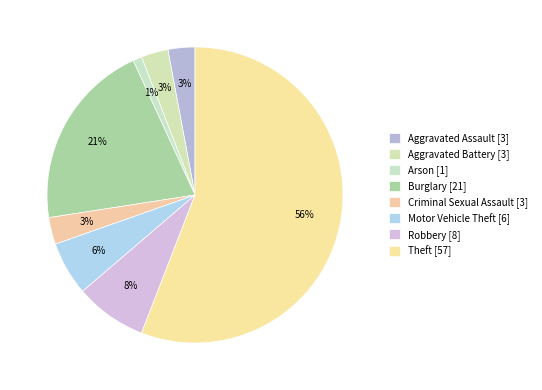

To the nearest percent, what portion does Aggravated Assault represent?

3%